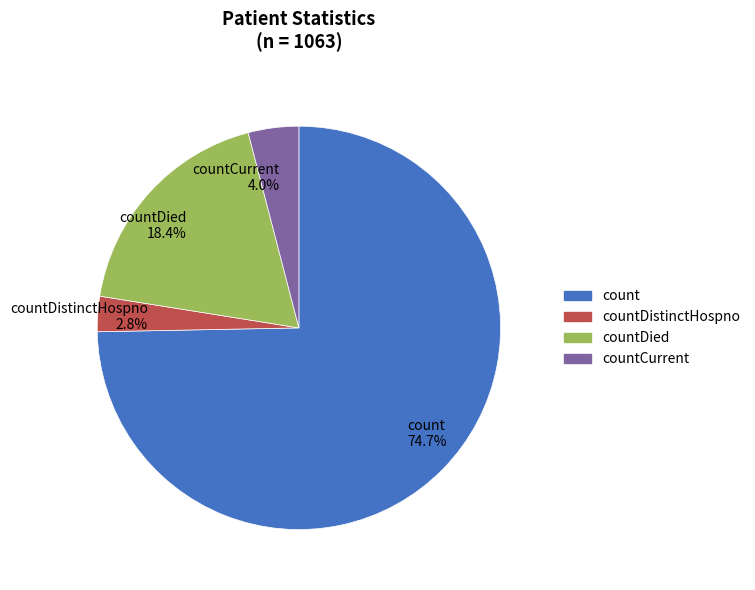

What percentage is NOT represented by countCurrent 4.0%?

96.0%